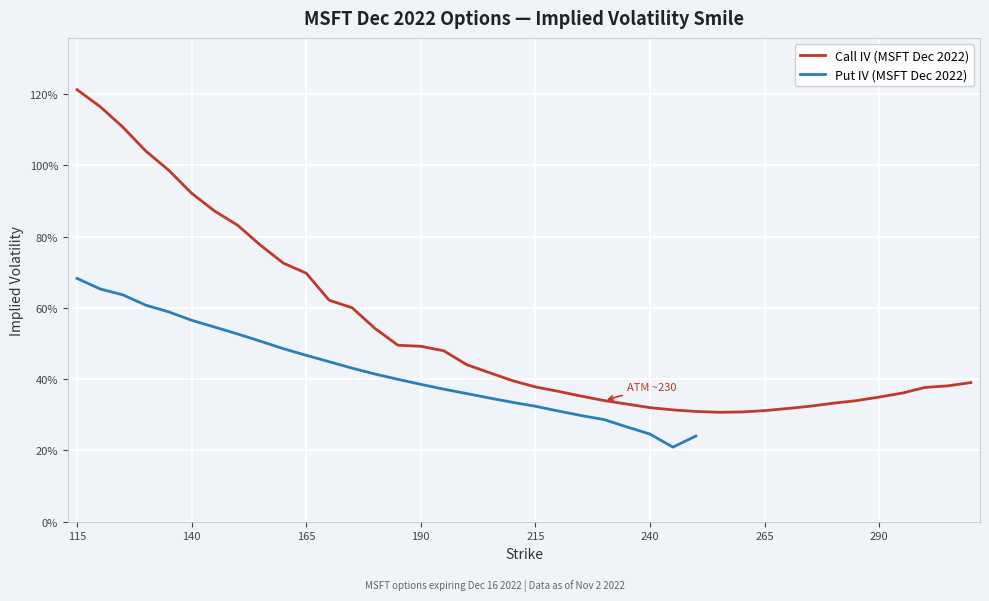

Reading left to right, list all the values displayed in this chart.

1.2	1.2	1.1	1.0	1.0	0.9	0.9	0.8	0.8	0.7	0.7	0.6	0.6	0.5	0.5	0.5	0.5	0.4	0.4	0.4	0.4	0.4	0.4	0.3	0.3	0.3	0.3	0.3	0.3	0.3	0.3	0.3	0.3	0.3	0.3	0.3	0.4	0.4	0.4	0.4